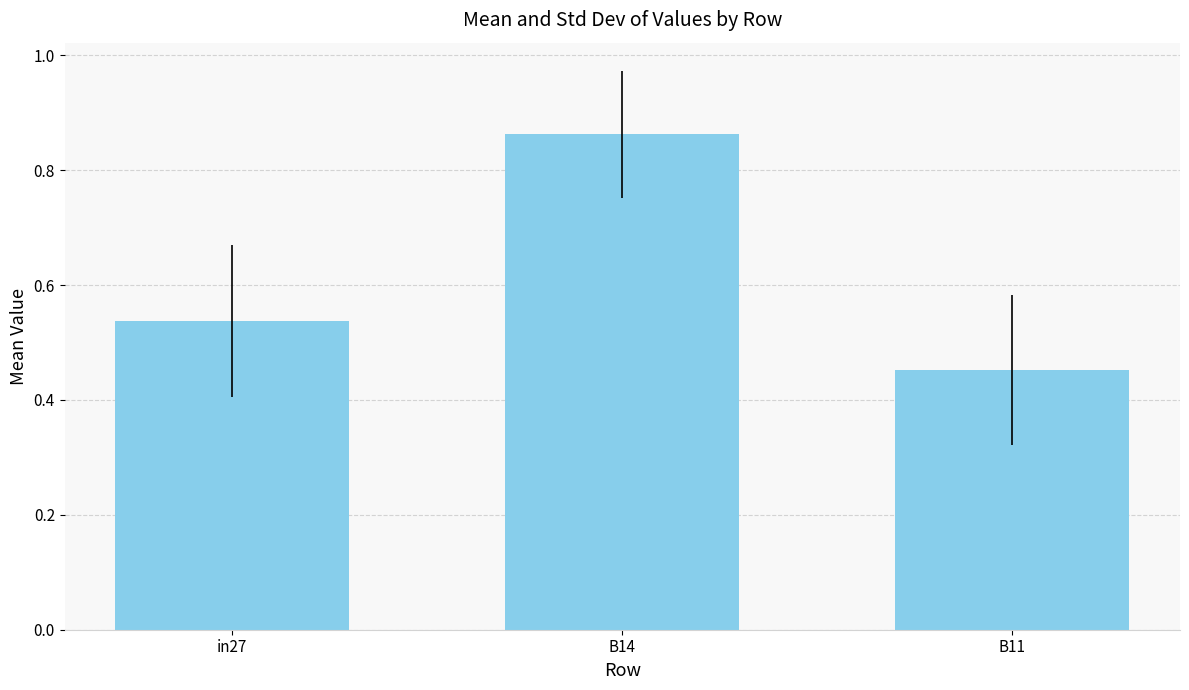

What is the difference between the maximum and second lowest values?

0.3